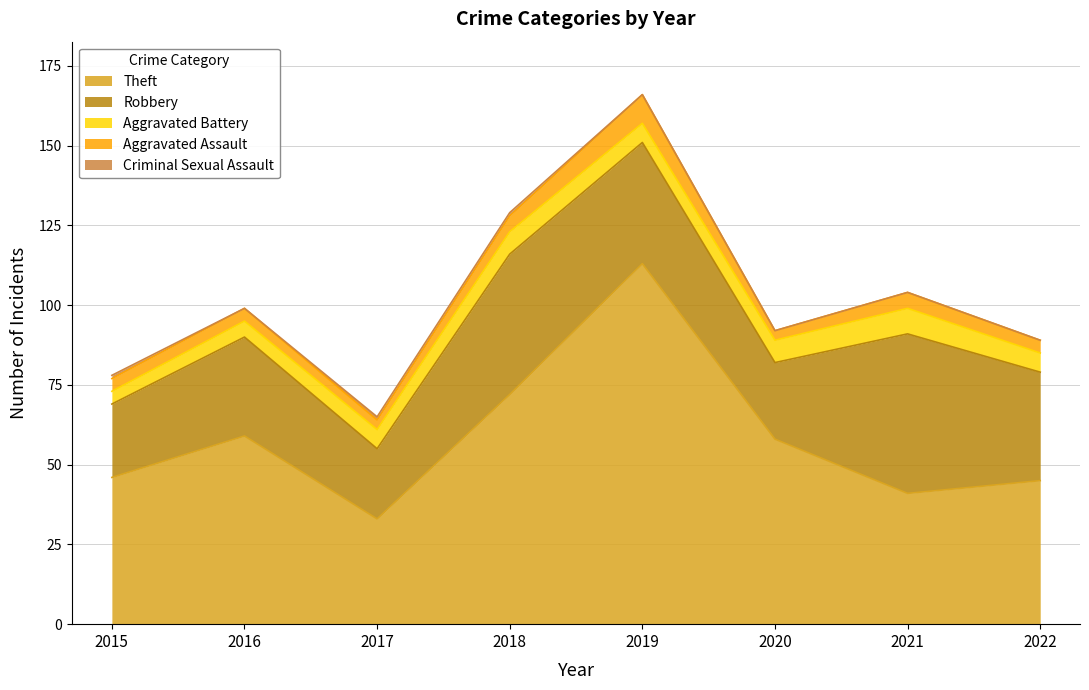

At which label does Robbery reach its minimum?

2017